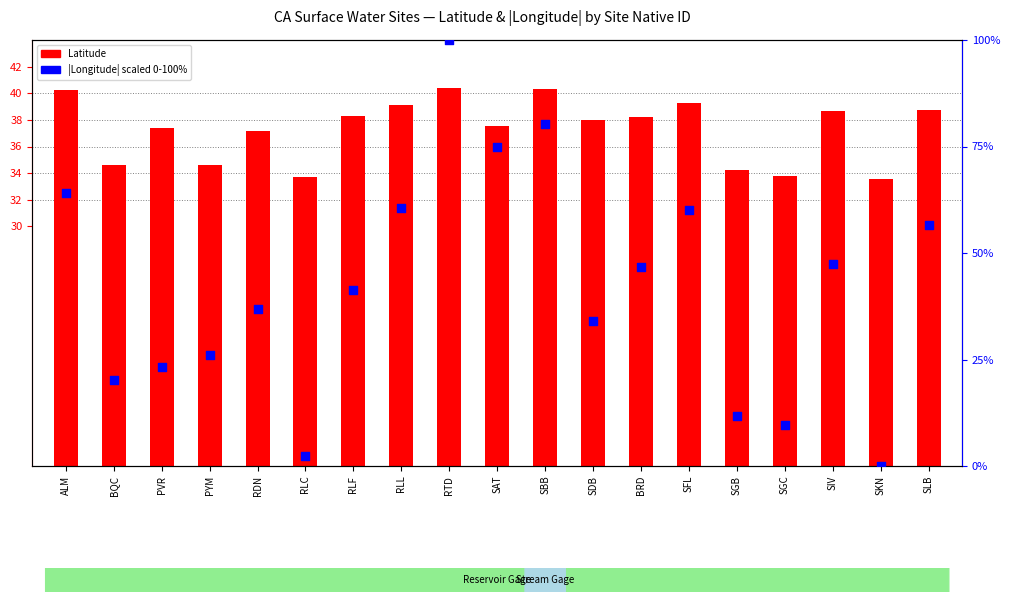

At which category is the sum across all series the highest?

RTD